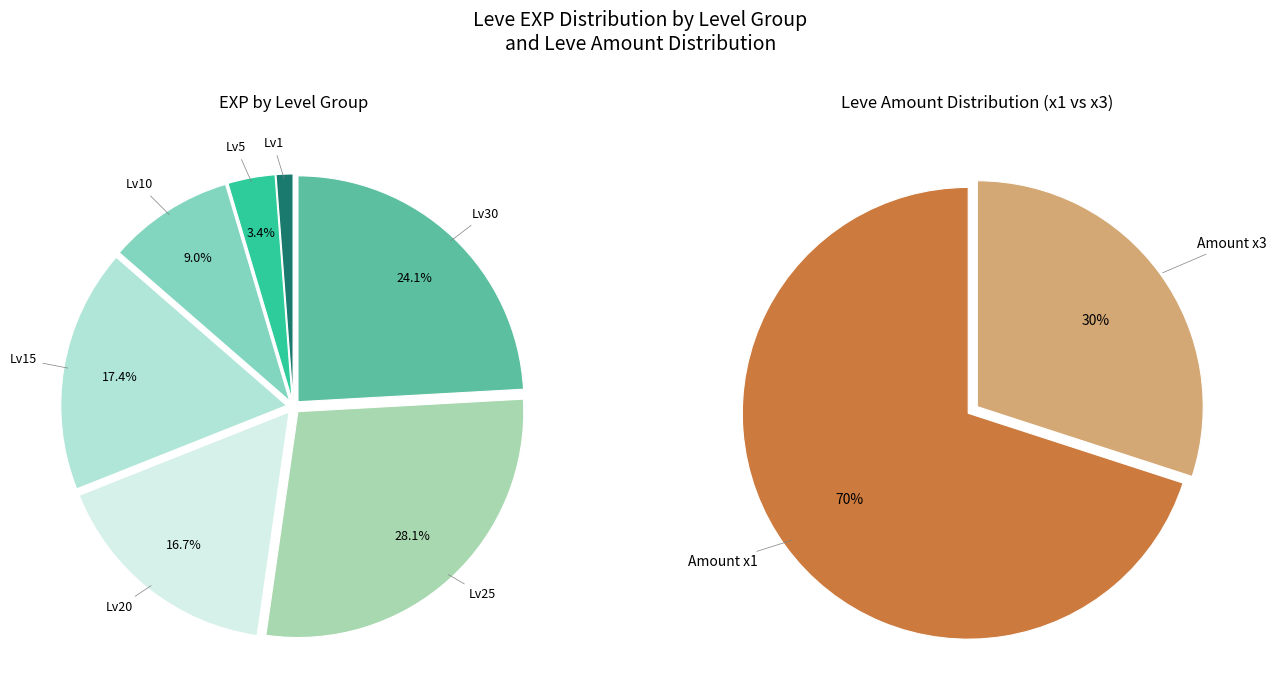

True or false: 3 accounts for 1% of the total.

False